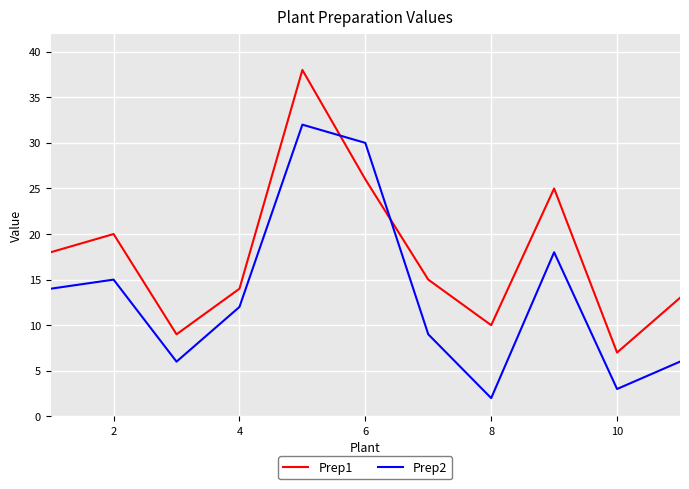

Which series has the largest total across all categories?

Prep1